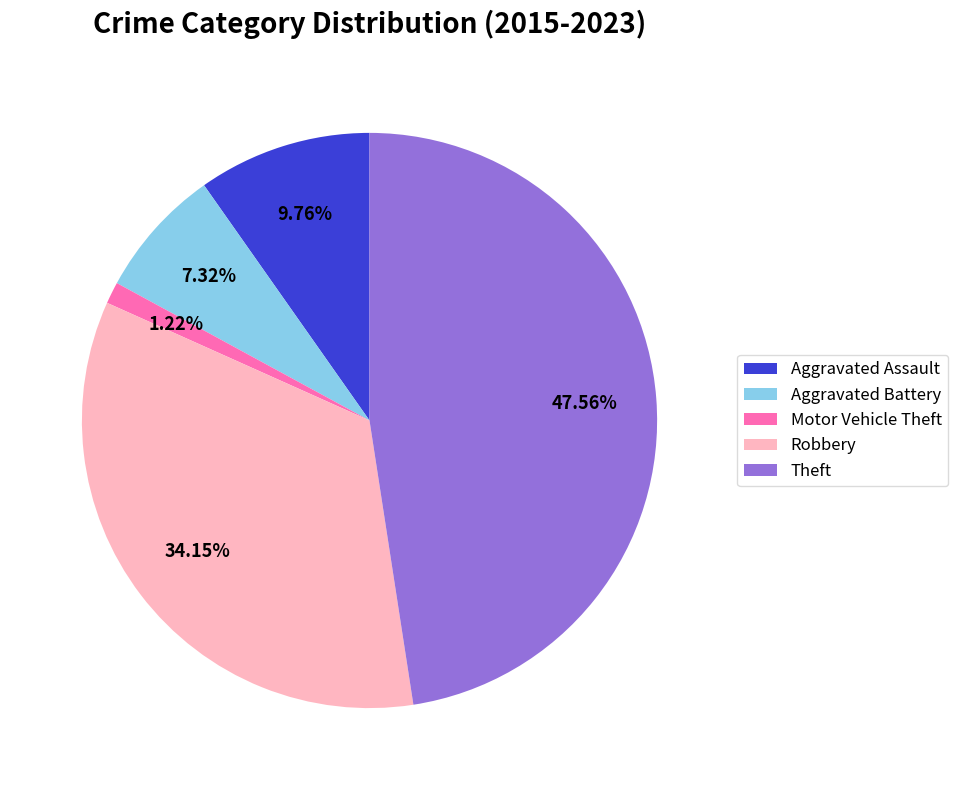

Combined, do Motor Vehicle Theft and Theft account for over 50%?

No